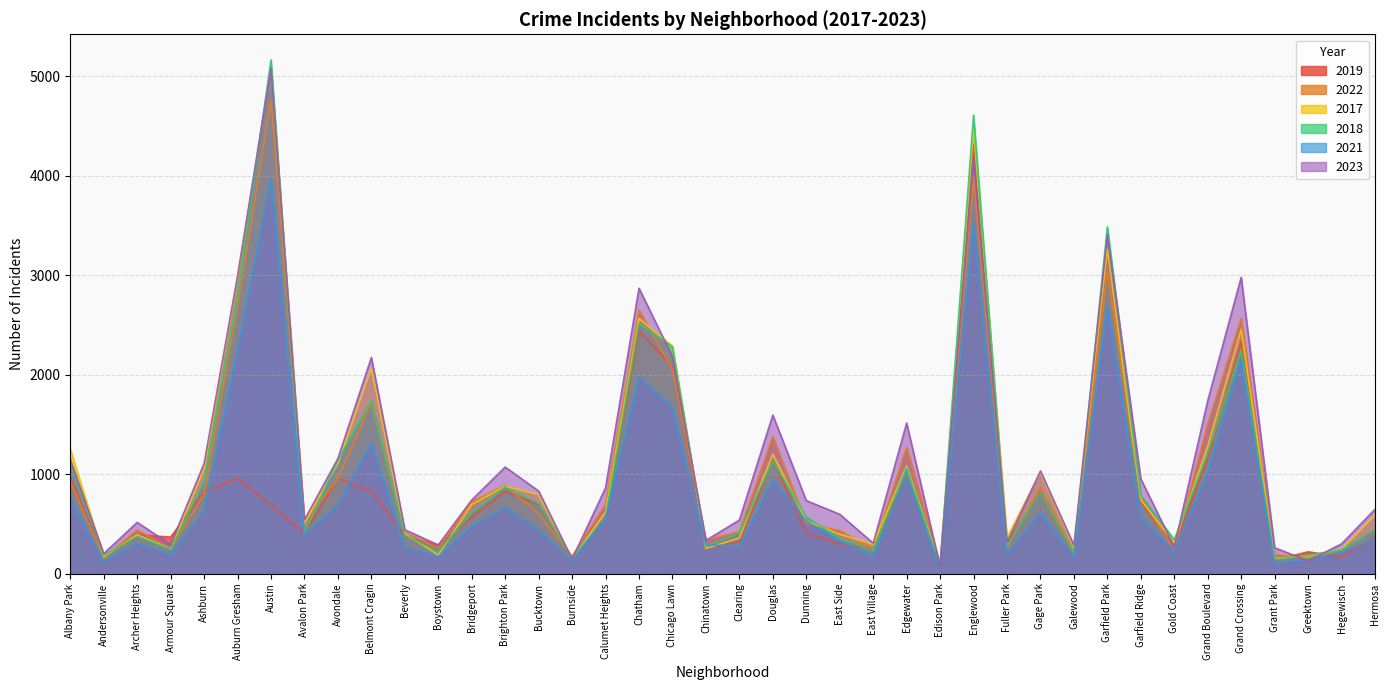

How many data points in 2018 are less than 571?

20